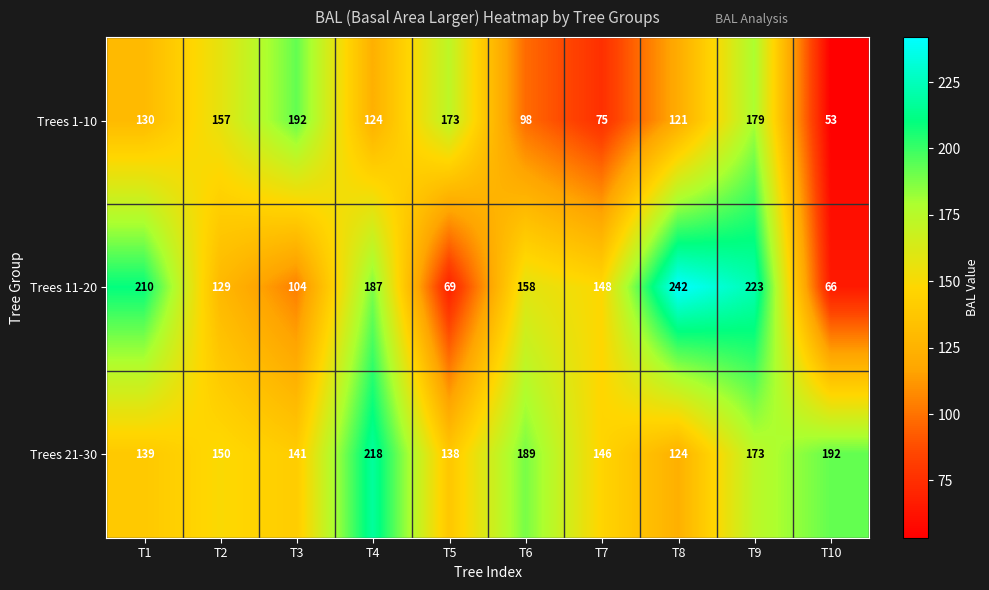

What is the sum of all Trees 21-30 values?

1610